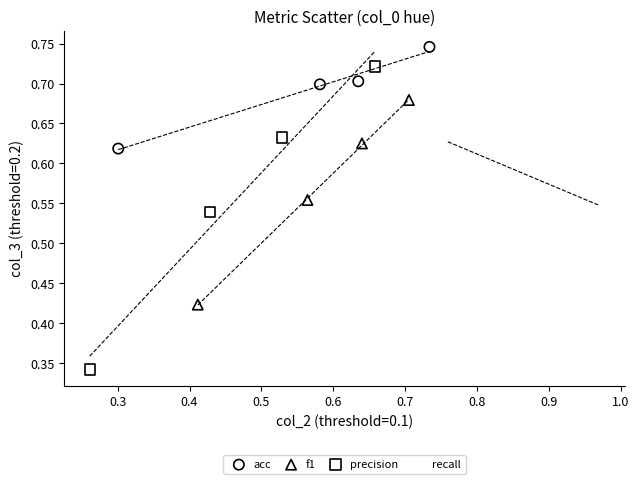

What are all the series names shown in the legend?

acc, f1, precision, recall